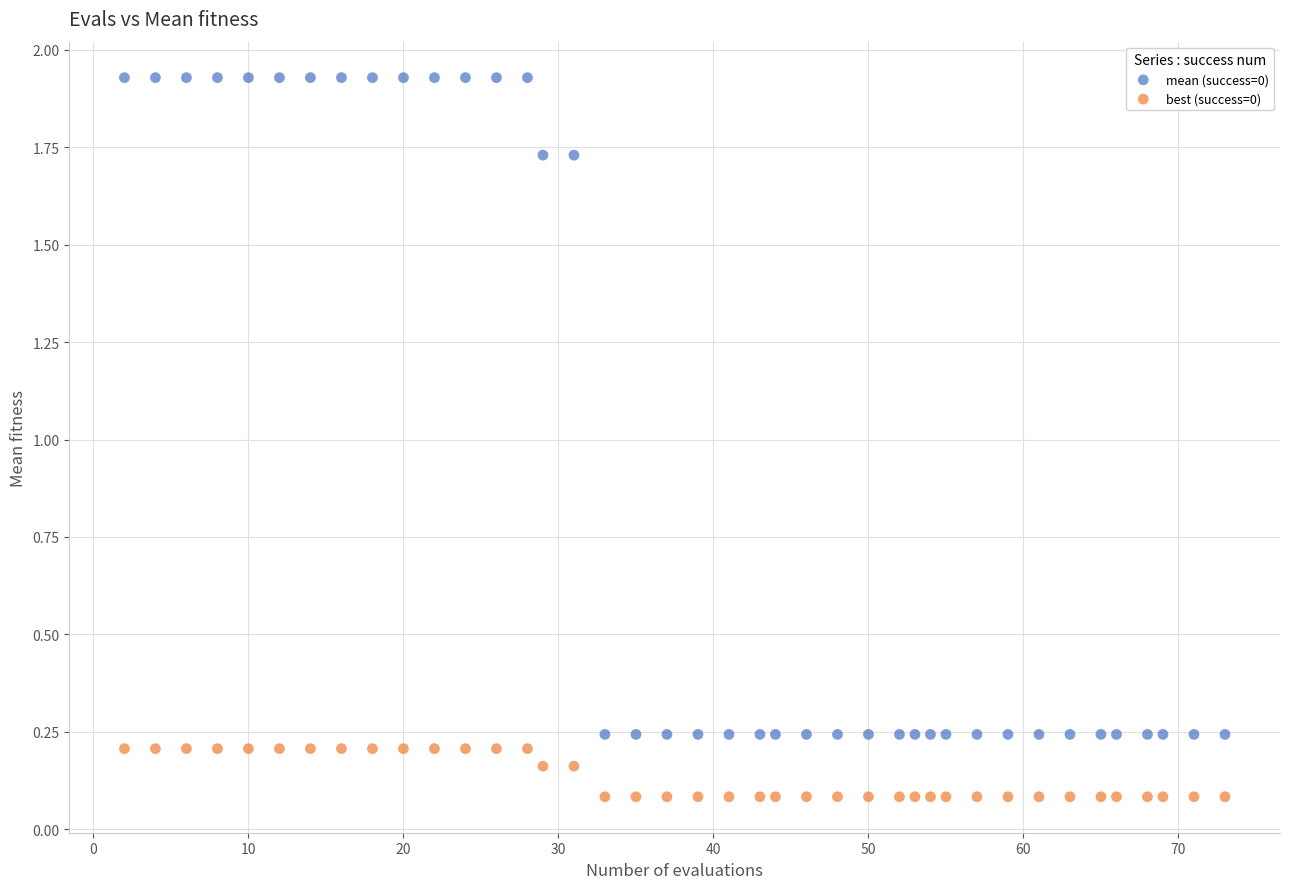

What are all the series names shown in the legend?

mean (success=0), best (success=0)